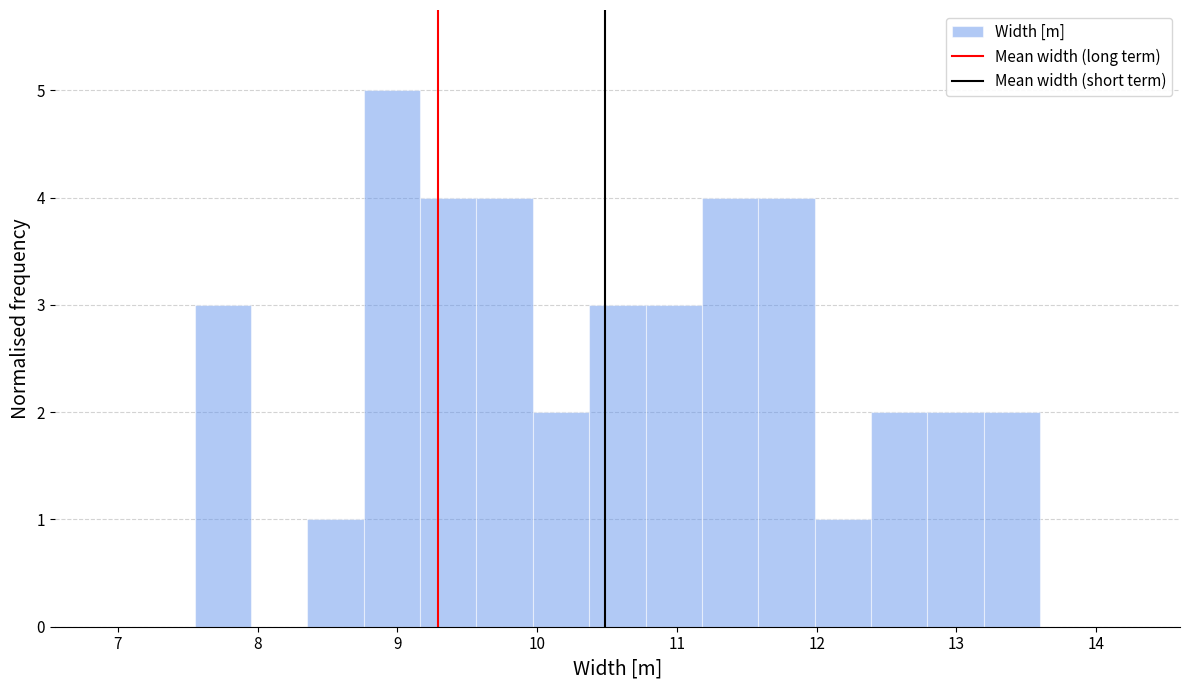

How tall is the bar that spans 10.8 to 11.2 on the x-axis? Neither the bar edges nor the heights are printed on the chart, so give them approximately, as read against the axes.

3